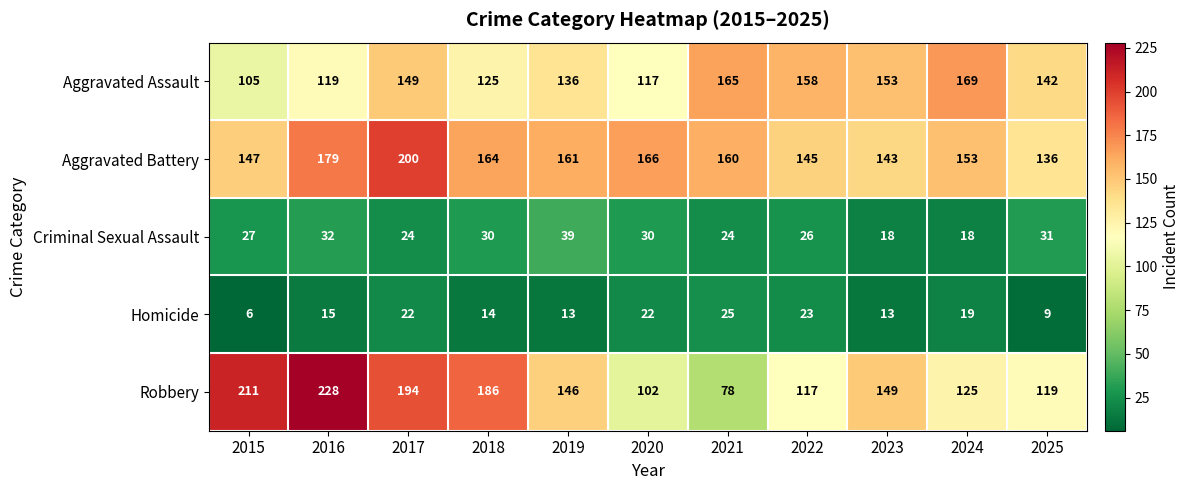

Which category has the lowest value across all series?

2015